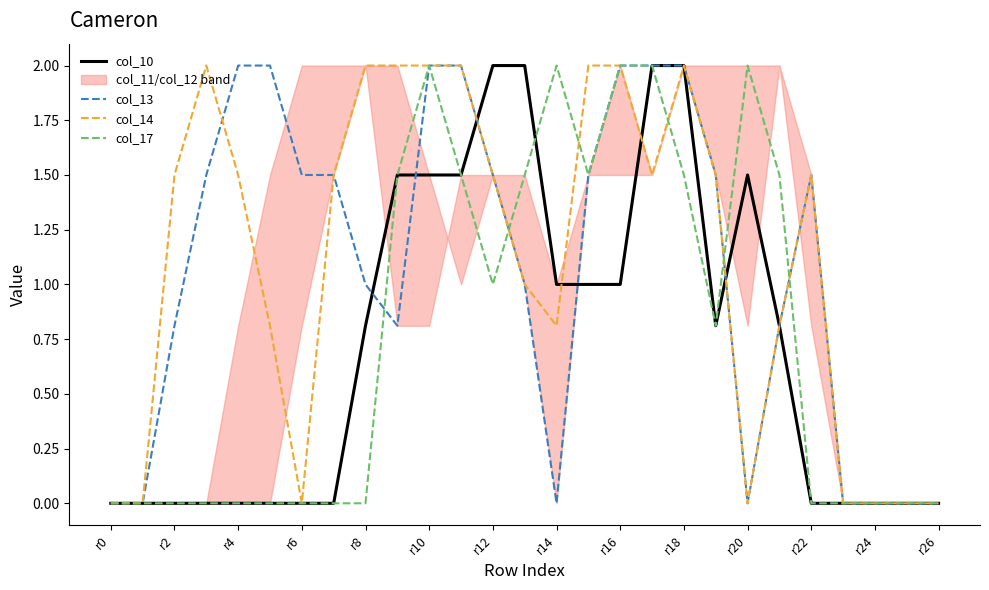

Reading left to right, transcribe all the data shown in this chart.

col_10: 0.0	0.0	0.0	0.0	0.0	0.0	0.0	0.0	0.8	1.5	1.5	1.5	2.0	2.0	1.0	1.0	1.0	2.0	2.0	0.8	1.5	0.8	0.0	0.0	0.0	0.0	0.0
col_13: 0.0	0.0	0.8	1.5	2.0	2.0	1.5	1.5	1.0	0.8	2.0	2.0	1.5	1.0	0.0	1.5	2.0	2.0	2.0	1.5	0.0	0.8	1.5	0.0	0.0	0.0	0.0
col_14: 0.0	0.0	1.5	2.0	1.5	0.8	0.0	1.5	2.0	2.0	2.0	2.0	1.5	1.0	0.8	2.0	2.0	1.5	2.0	1.5	0.0	0.8	1.5	0.0	0.0	0.0	0.0
col_17: 0.0	0.0	0.0	0.0	0.0	0.0	0.0	0.0	0.0	1.5	2.0	1.5	1.0	1.5	2.0	1.5	2.0	2.0	1.5	0.8	2.0	1.5	0.0	0.0	0.0	0.0	0.0